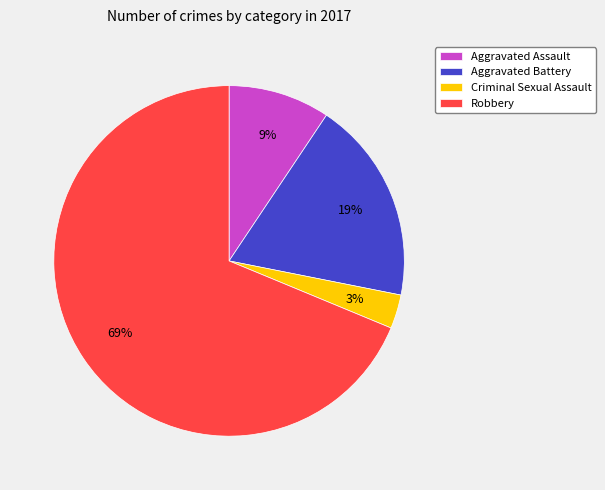

What percentage is the Criminal Sexual Assault slice, to the nearest percent?

3%